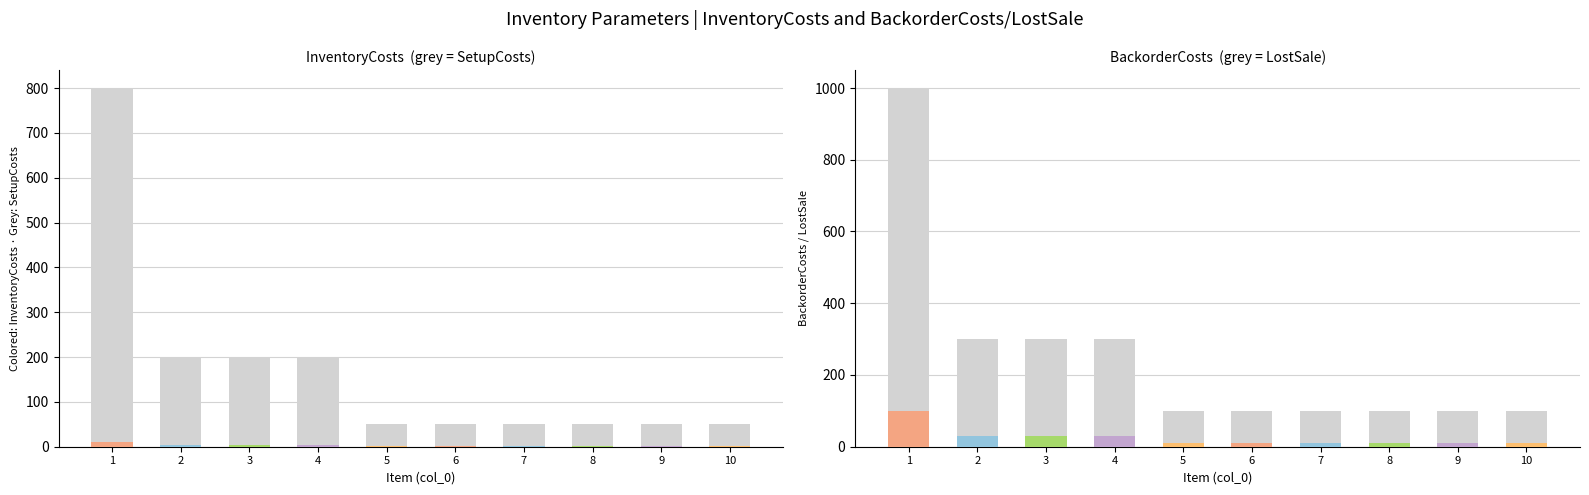

At which label is InventoryCosts closest to 5?

2